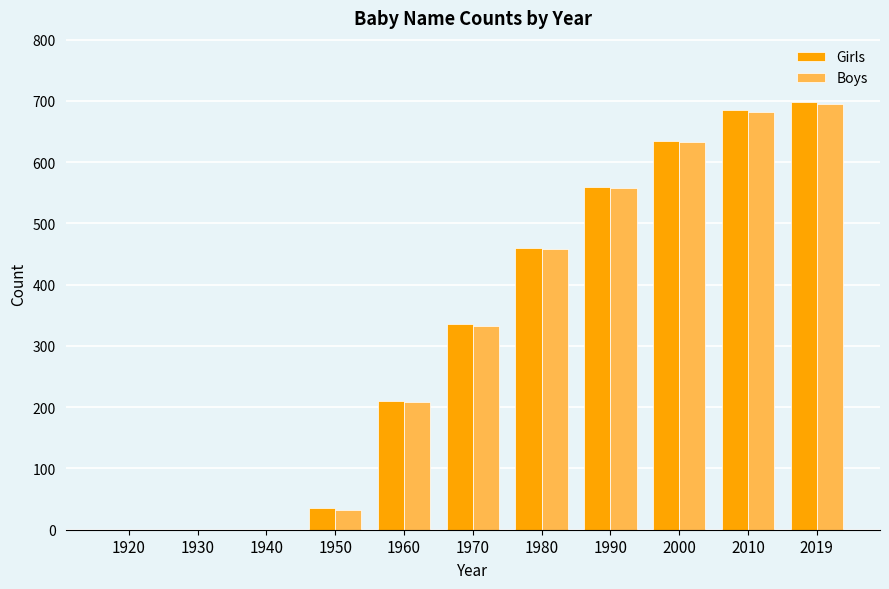

How many groups of bars are there?

11